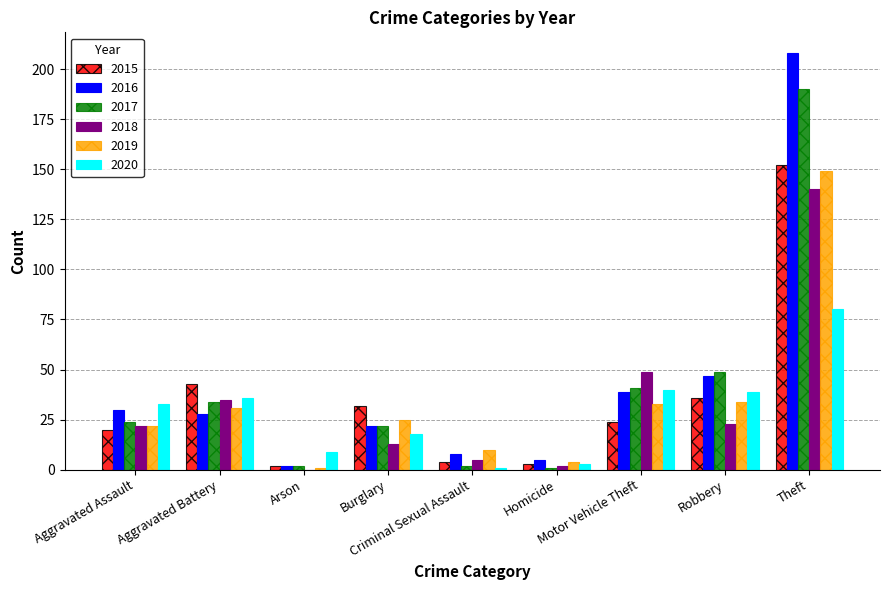

What is the sum of all 2016 values?

389